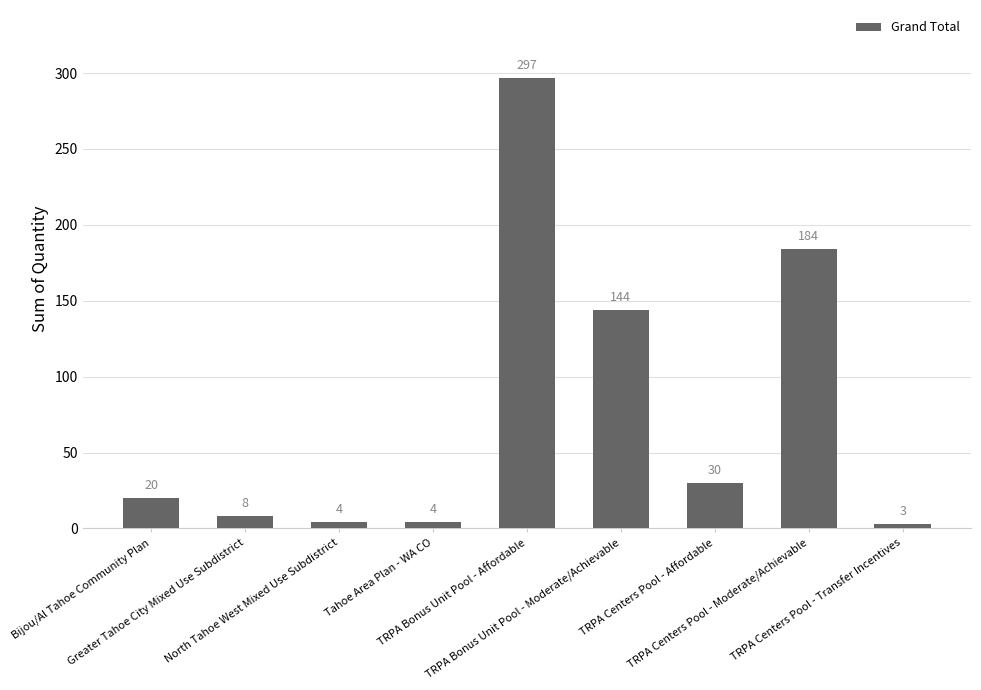

What is the sum of all values?

694